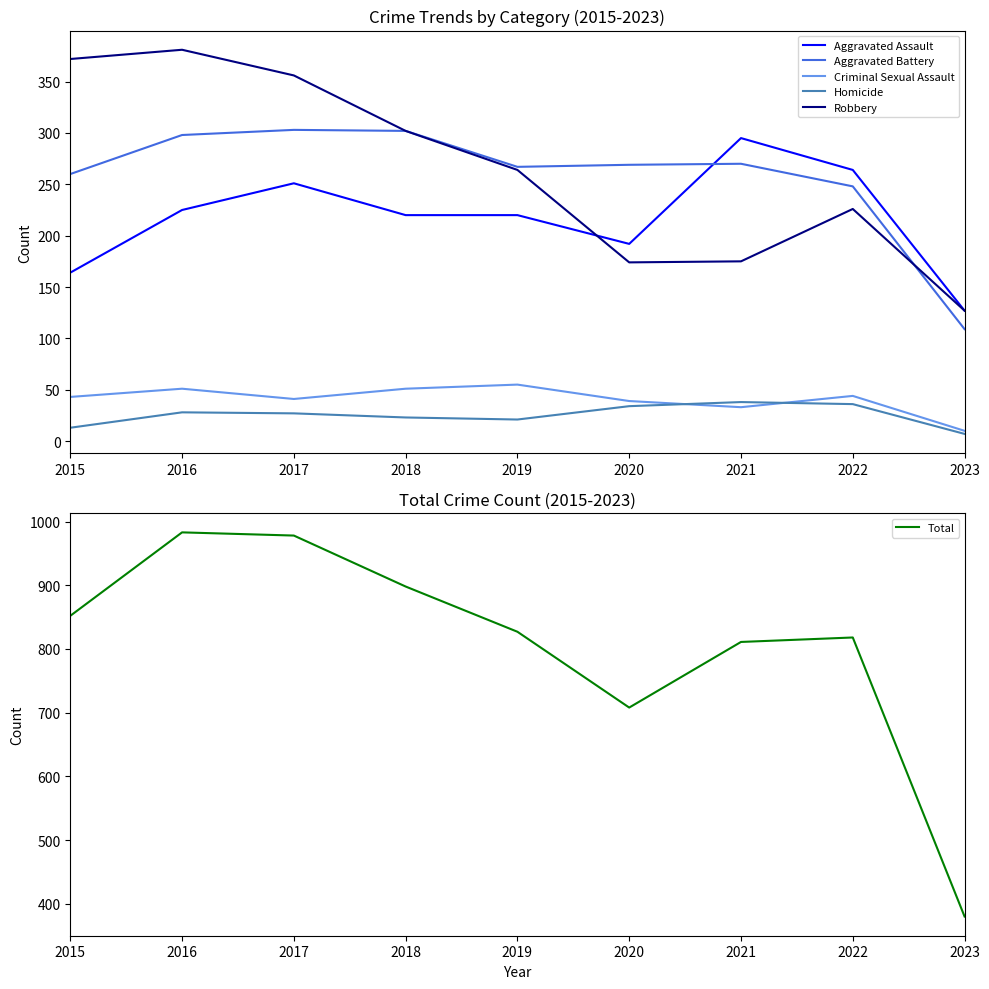

What is the difference between the second highest and minimum values in the Aggravated Battery series?

193